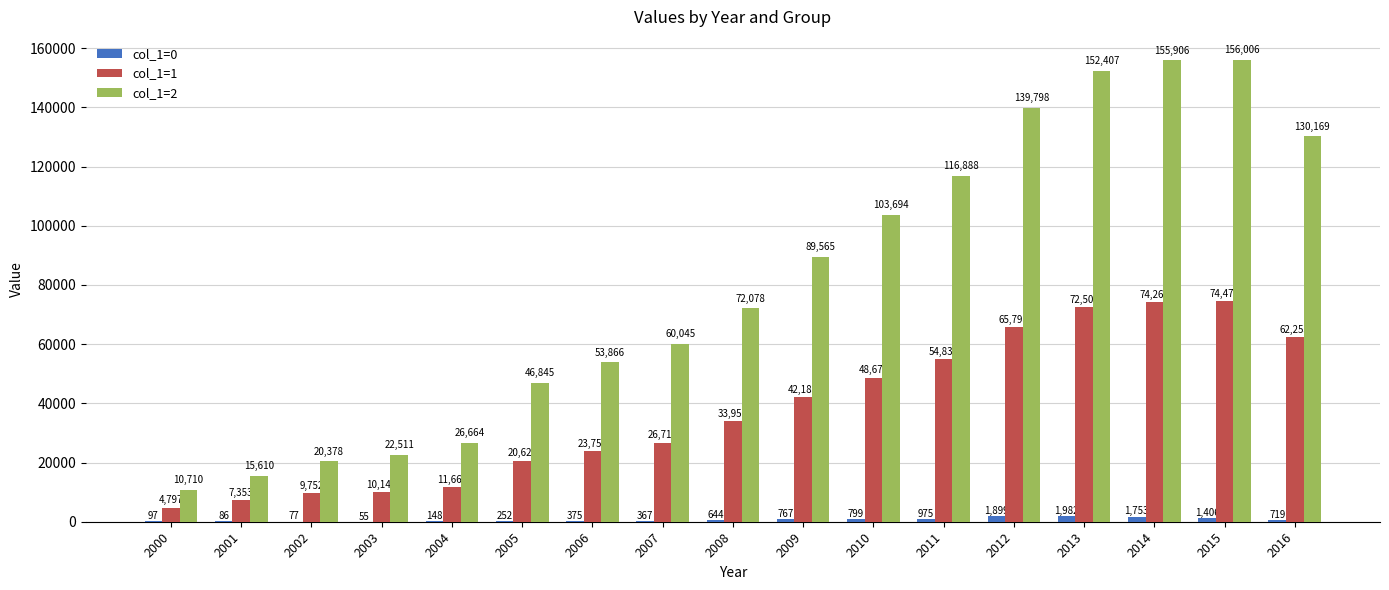

How many groups of bars are there?

17